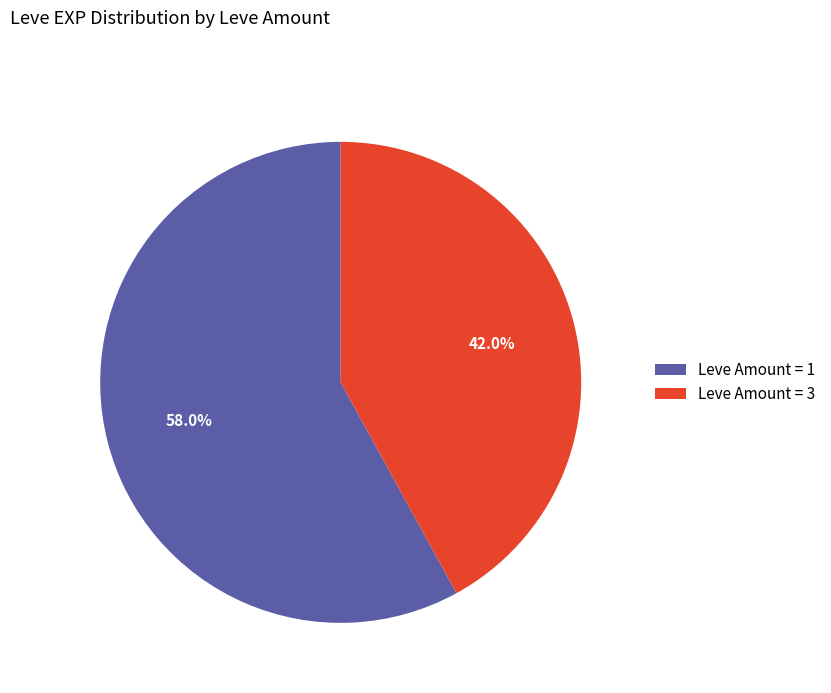

Which category has the biggest portion of the pie?

Leve Amount = 1